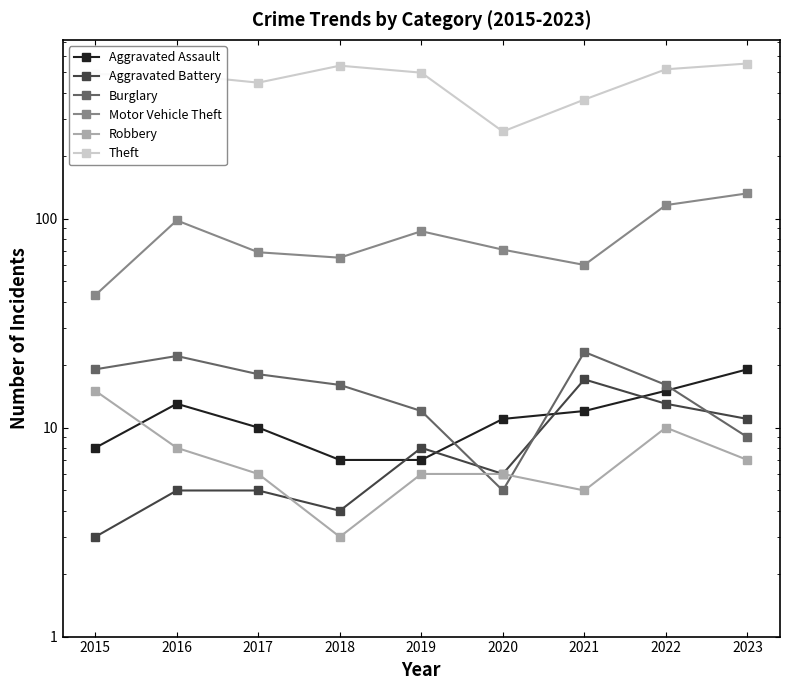

What value does the Motor Vehicle Theft series have at 2023?

132